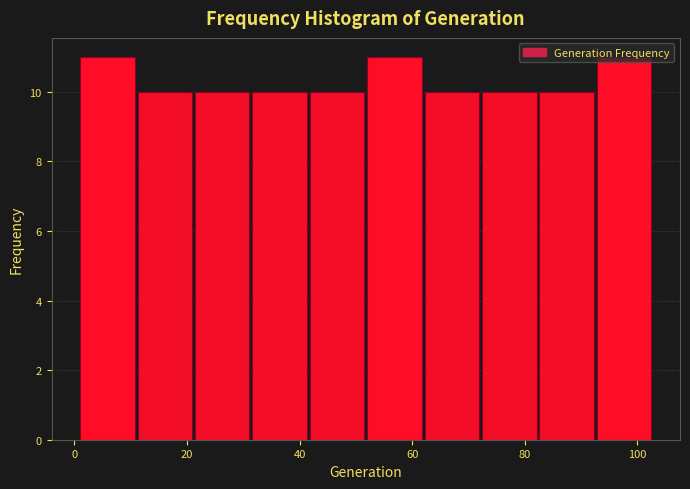

Reading left to right, list every bar in this chart as the range it spans on the x-axis followed by its height. Neither the bar edges nor the heights are printed on the chart, so give them approximately, as read against the axes.

1.0 to 11.2: 11
11.2 to 21.4: 10
21.4 to 31.6: 10
31.6 to 41.8: 10
41.8 to 52.0: 10
52.0 to 62.2: 11
62.2 to 72.4: 10
72.4 to 82.6: 10
82.6 to 92.8: 10
92.8 to 103.0: 11